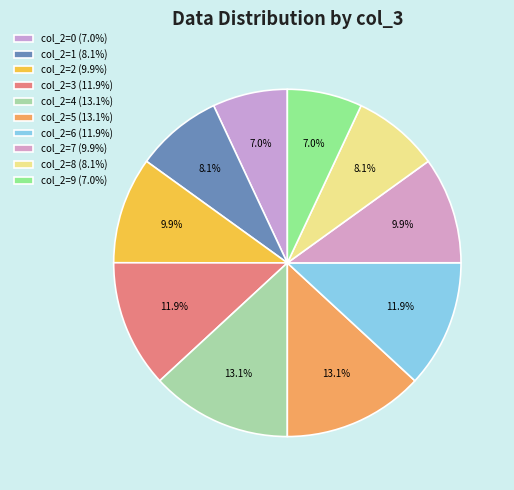

How many slices are in this pie chart?

10